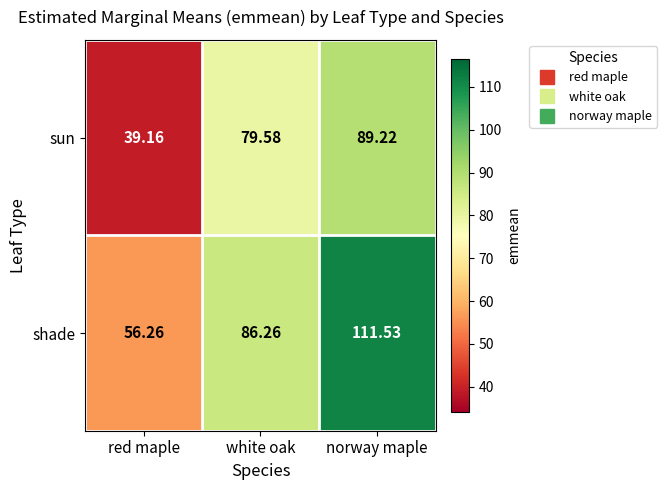

Where does the sun series first go above 79?

white oak